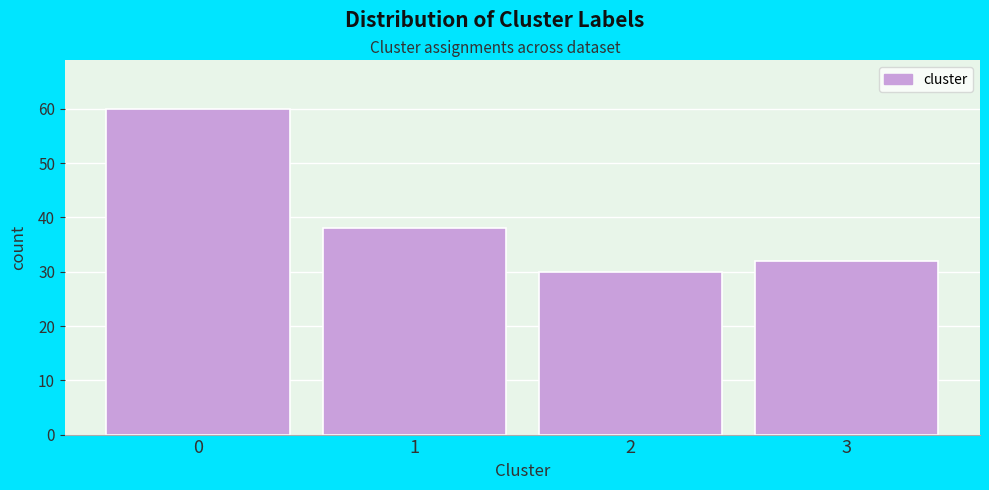

Reading left to right, transcribe all the data shown in this chart.

60	38	30	32